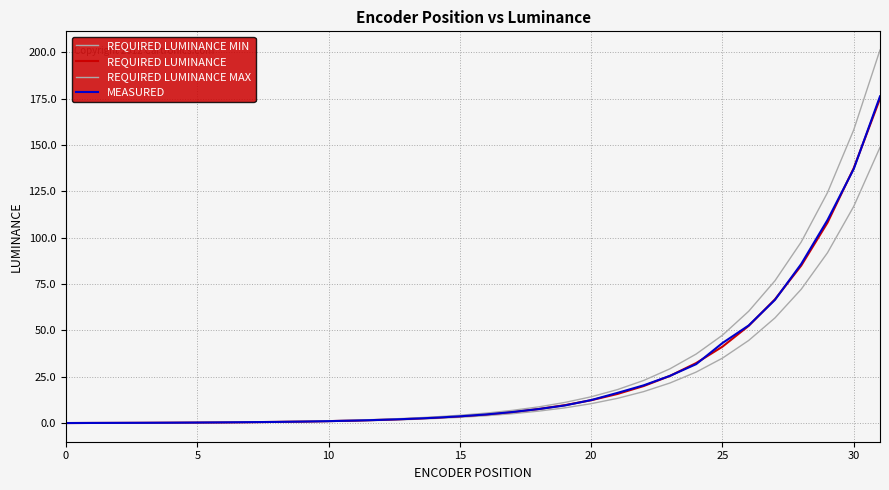

Count the number of data series in this chart.

4